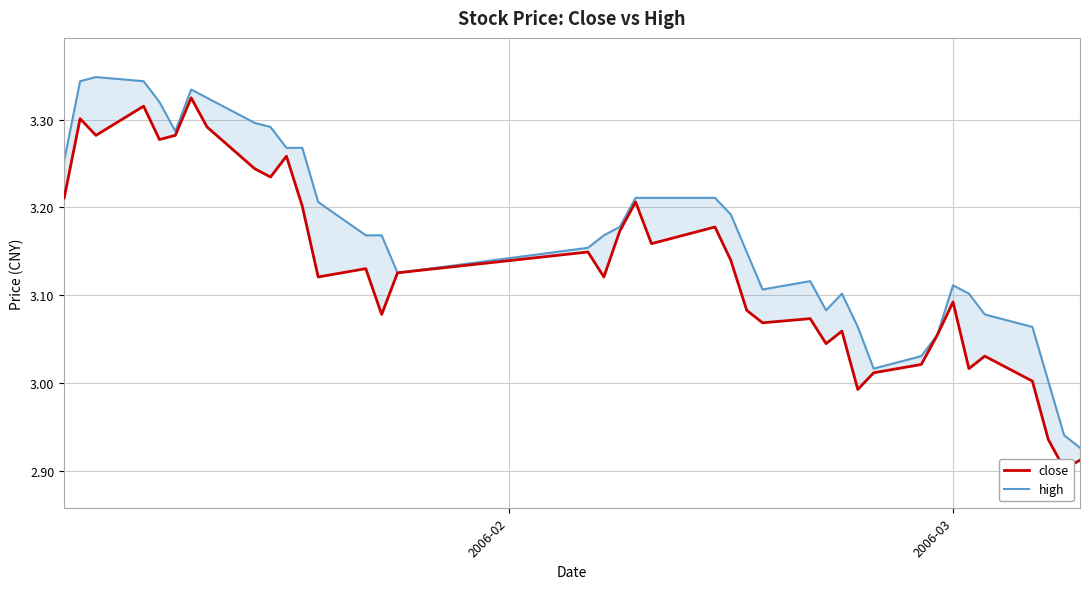

True or false: high and close intersect in this chart.

False